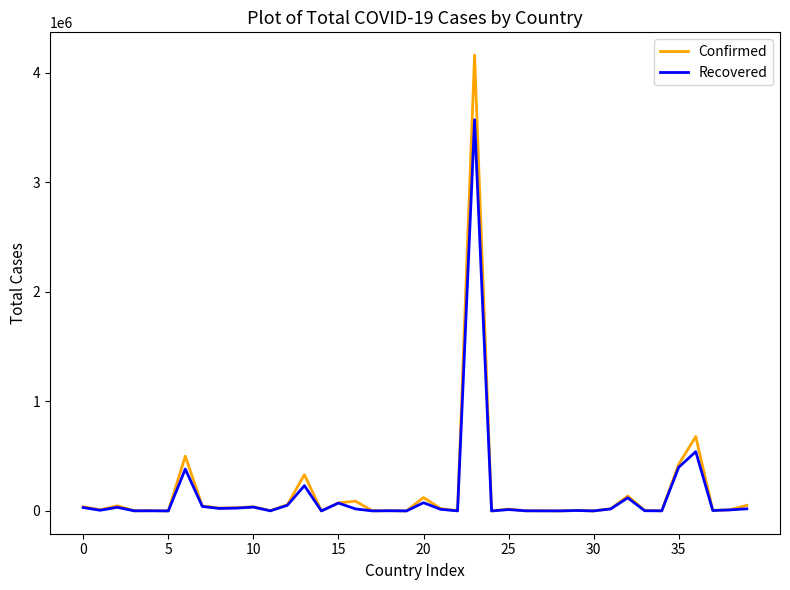

What is the highest value of the Recovered series?

3572421